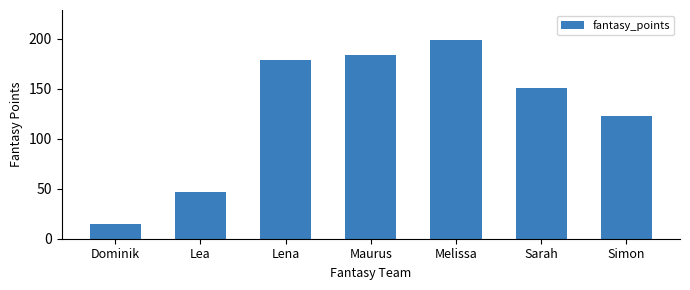

Where does the data first go above 151?

Lena